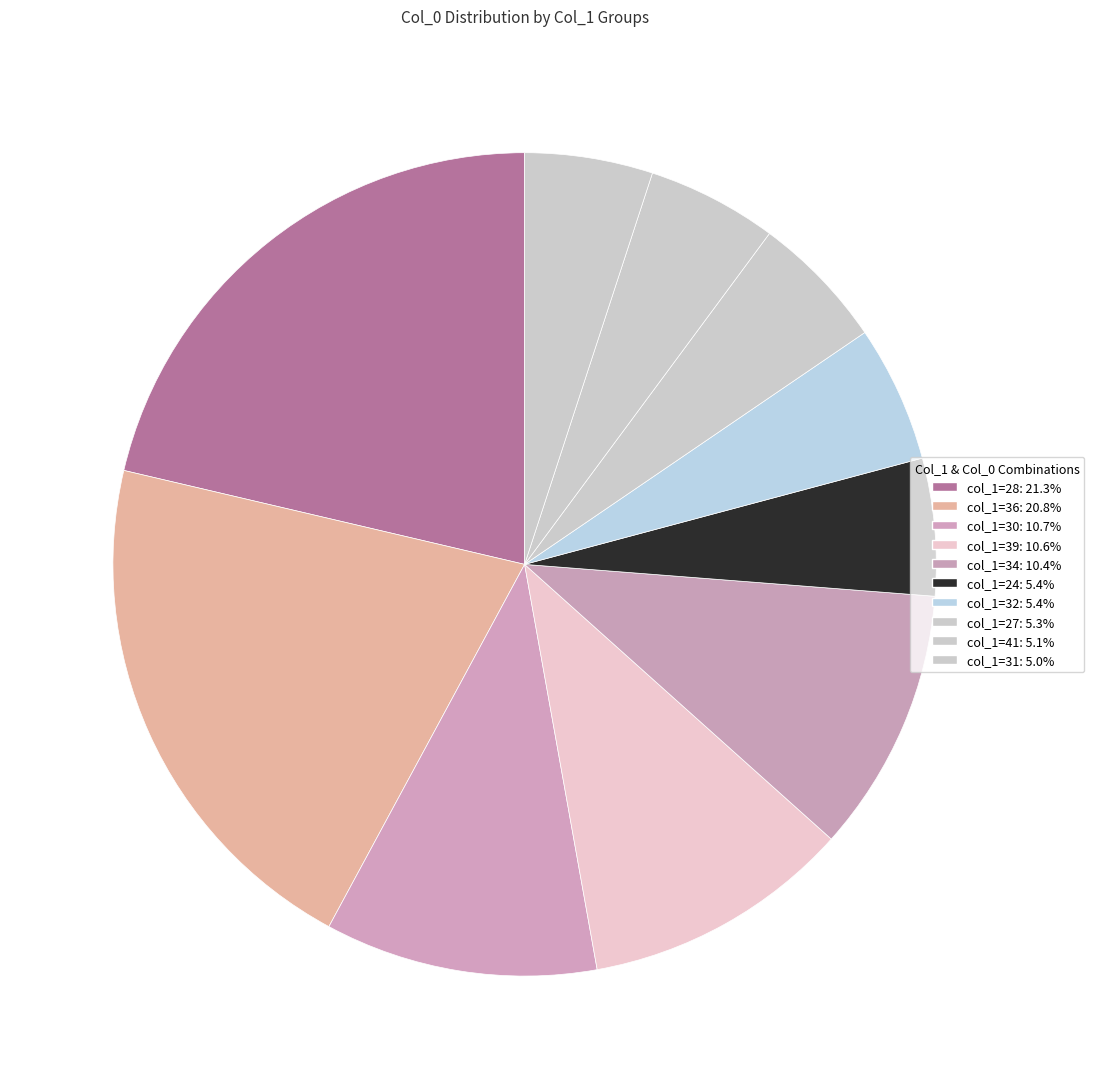

How many slices are in this pie chart?

10